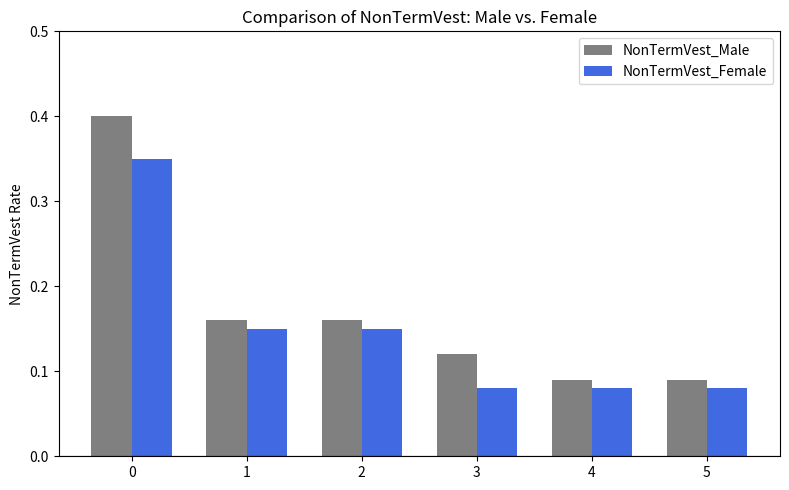

Rank the series by their average value, from lowest to highest.

NonTermVest_Female, NonTermVest_Male